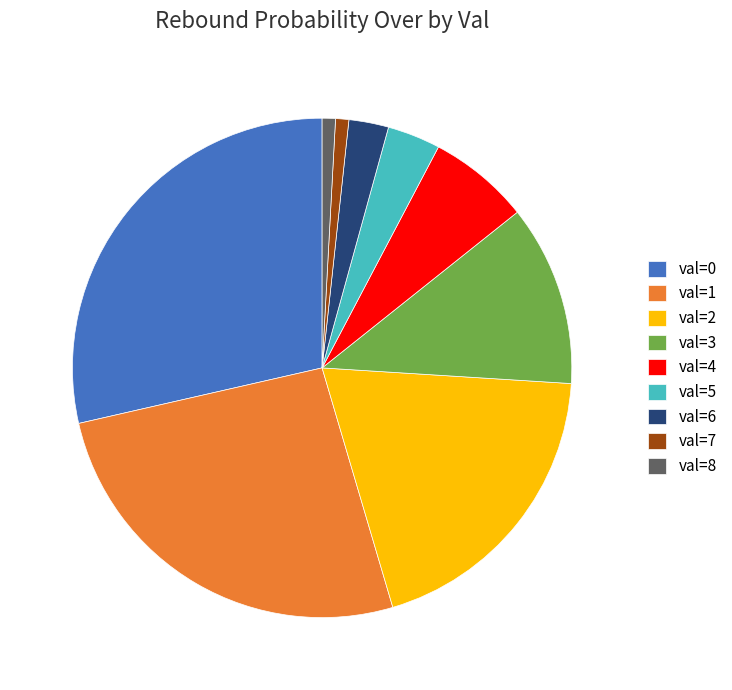

Is it true that val=1 is 26% of the pie?

True